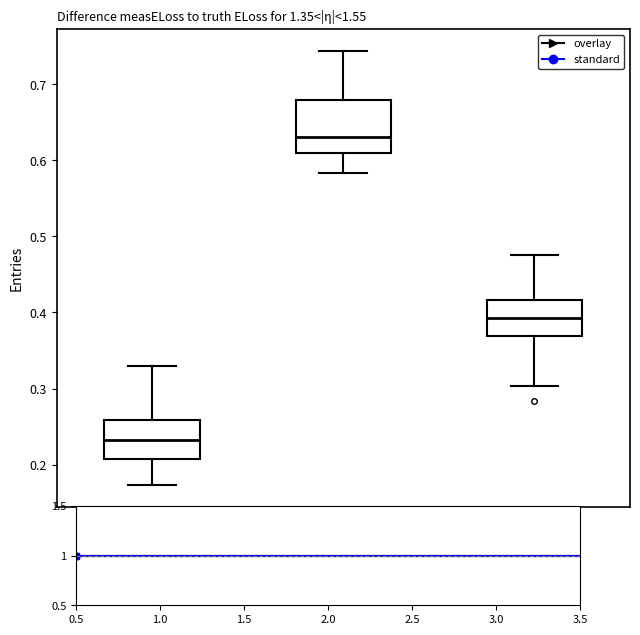

Which box is the tallest, from its lower edge to its upper edge?

phi